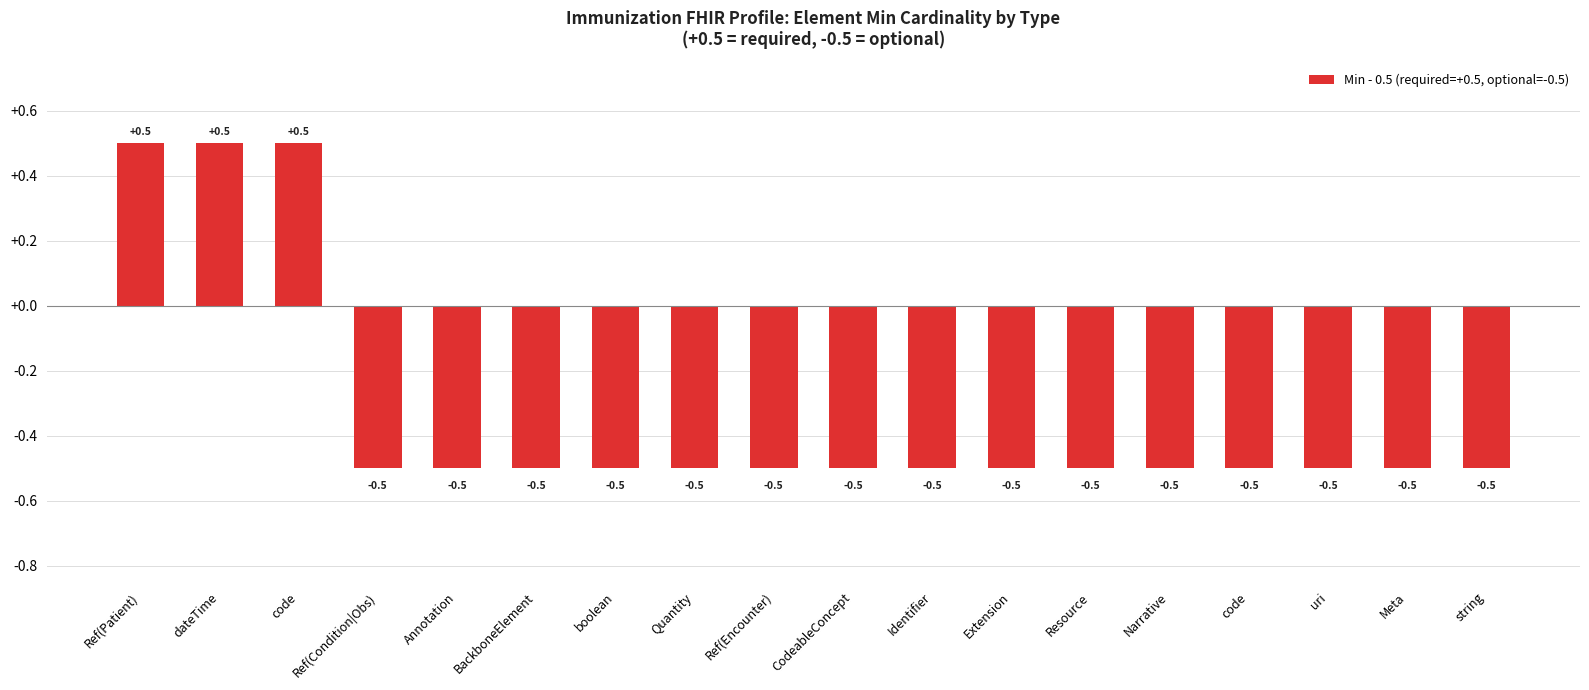

How many values are below 0?

15